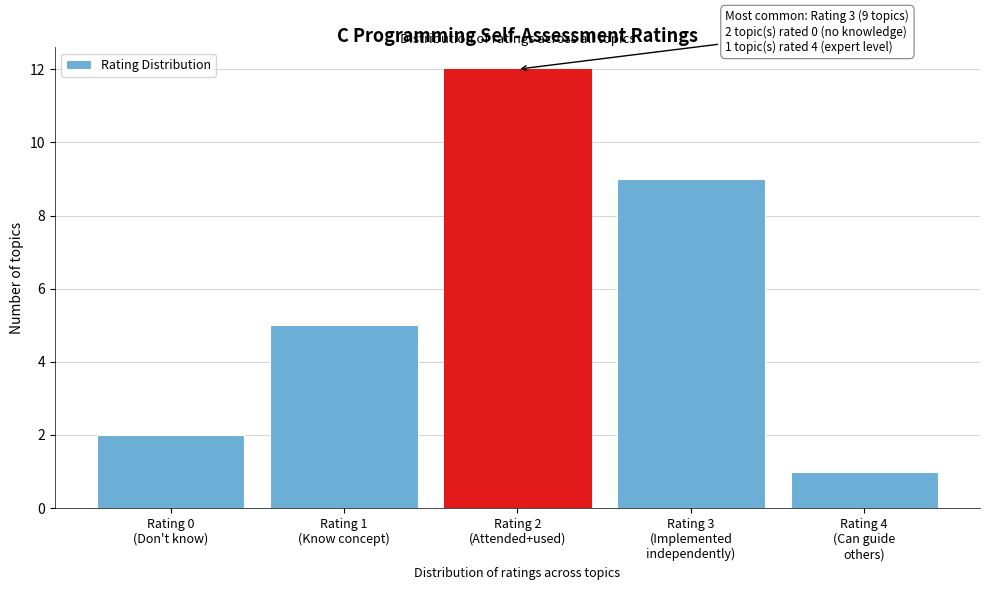

Reading left to right, what are all the values shown in this chart?

2	5	12	9	1